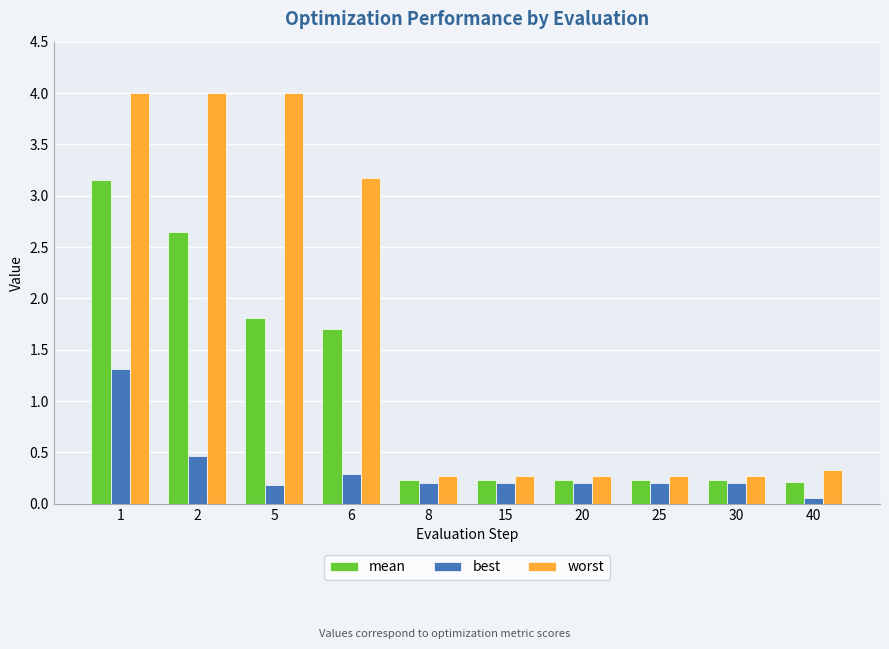

The worst series shows 0.3 at 20. True or false?

True